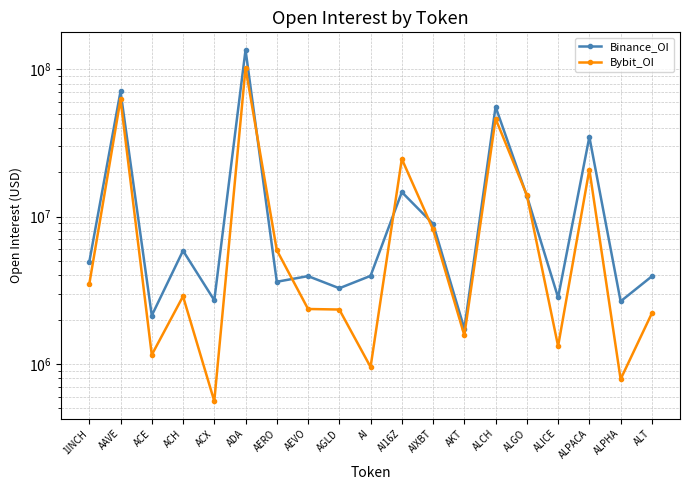

At which category is the sum across all series the highest?

ADA